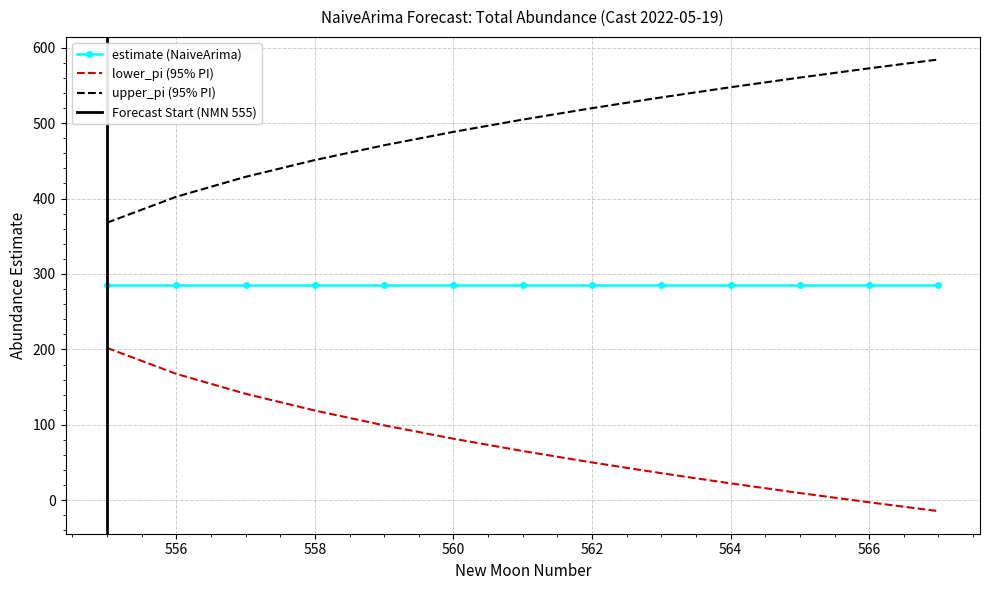

What is the maximum value for lower_pi?

202.0